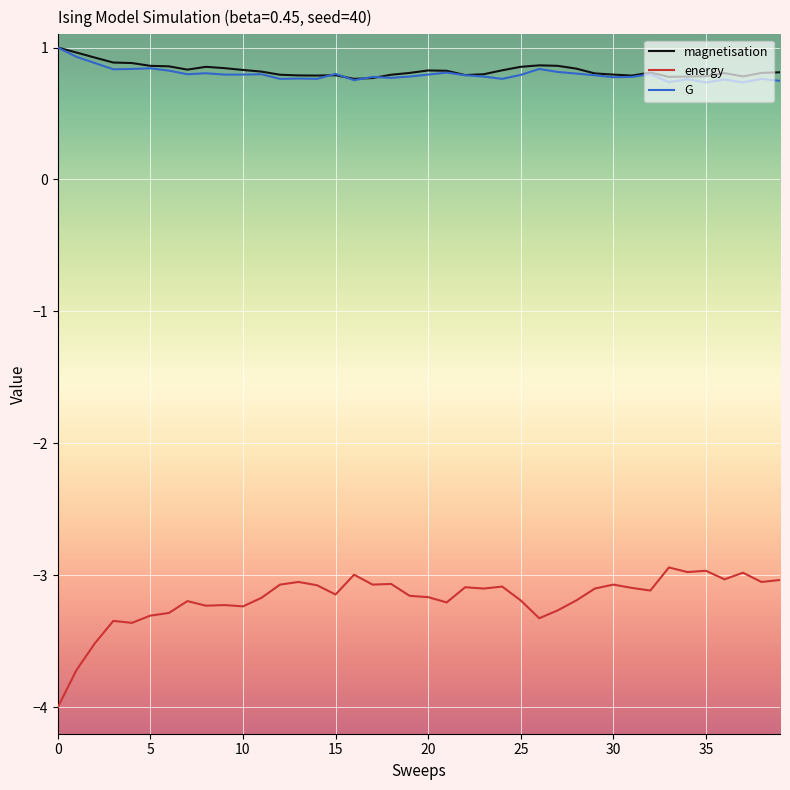

True or false: energy and G intersect in this chart.

False